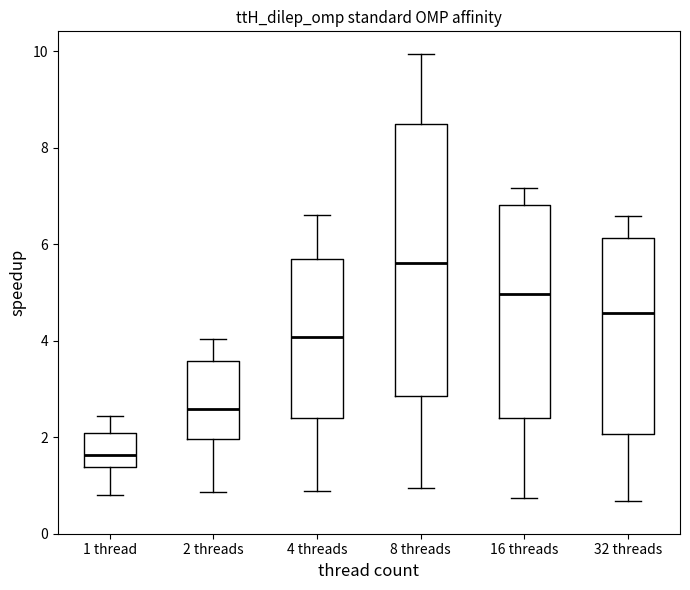

Reading left to right, read every box against the y-axis: the position of its median line, the range the box covers, and the ends of its whiskers. The values are not printed on the chart, so give them approximately, as read against the axis.

1 thread: median 1.6, box 1.4 to 2.0, whiskers 0.8 to 2.4
2 threads: median 2.6, box 2.0 to 3.6, whiskers 0.8 to 4.0
4 threads: median 4.0, box 2.4 to 5.6, whiskers 0.8 to 6.6
8 threads: median 5.6, box 2.8 to 8.4, whiskers 1.0 to 10.0
16 threads: median 5.0, box 2.4 to 6.8, whiskers 0.8 to 7.2
32 threads: median 4.6, box 2.0 to 6.2, whiskers 0.6 to 6.6